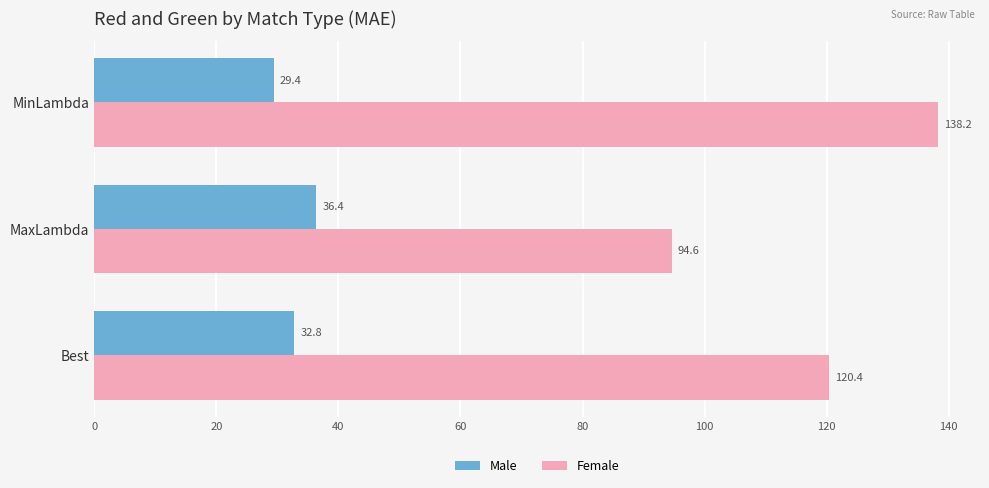

At MinLambda, list the series in order from largest to smallest.

Female, Male